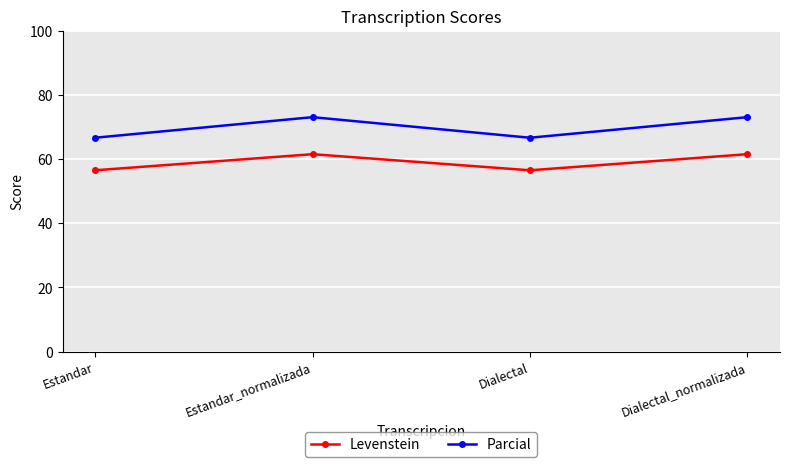

True or false: Parcial and Levenstein intersect in this chart.

False